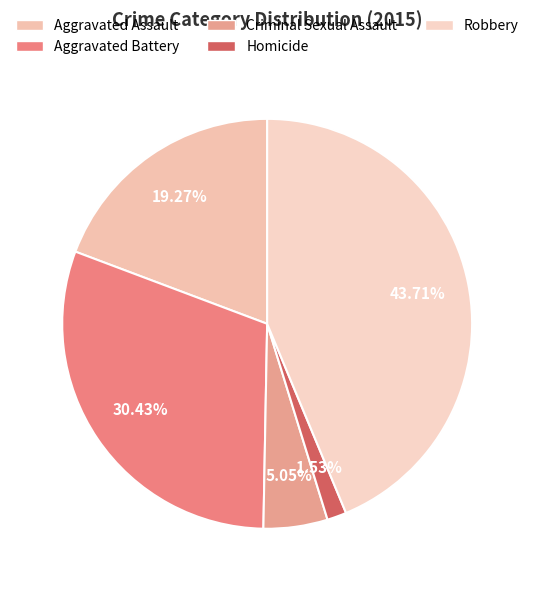

Is Robbery the majority of the pie?

No